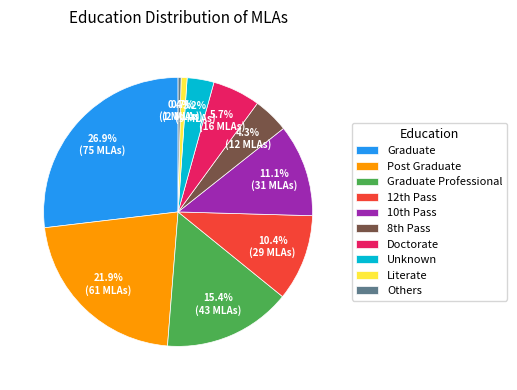

Does any single category account for the majority?

No